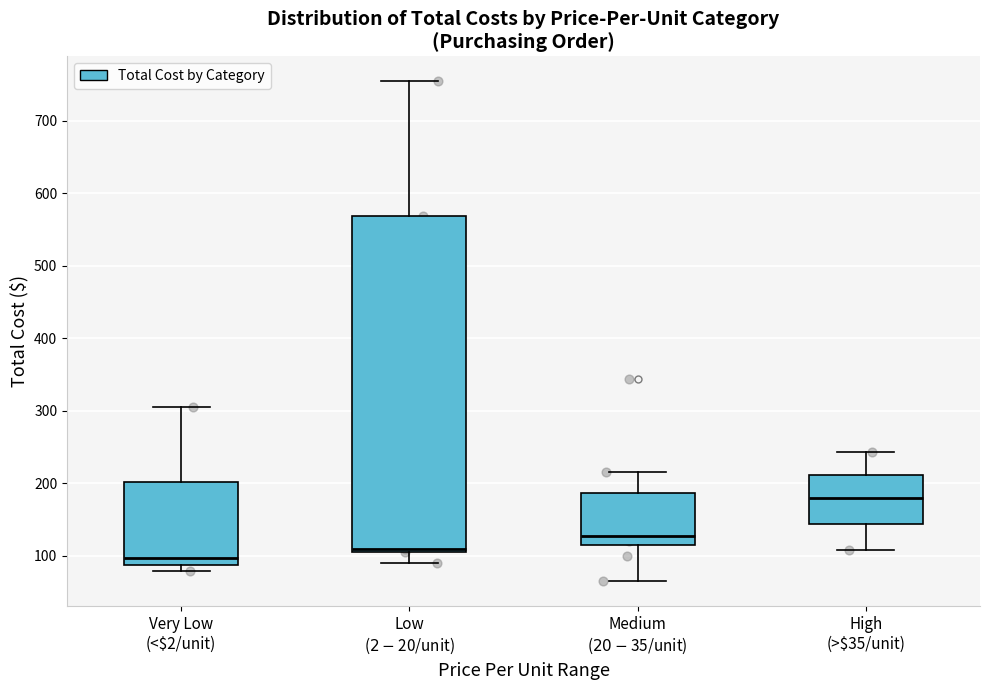

Comparing the boxes themselves (not the whiskers), which one is the tallest?

Low ($2-$20/unit)